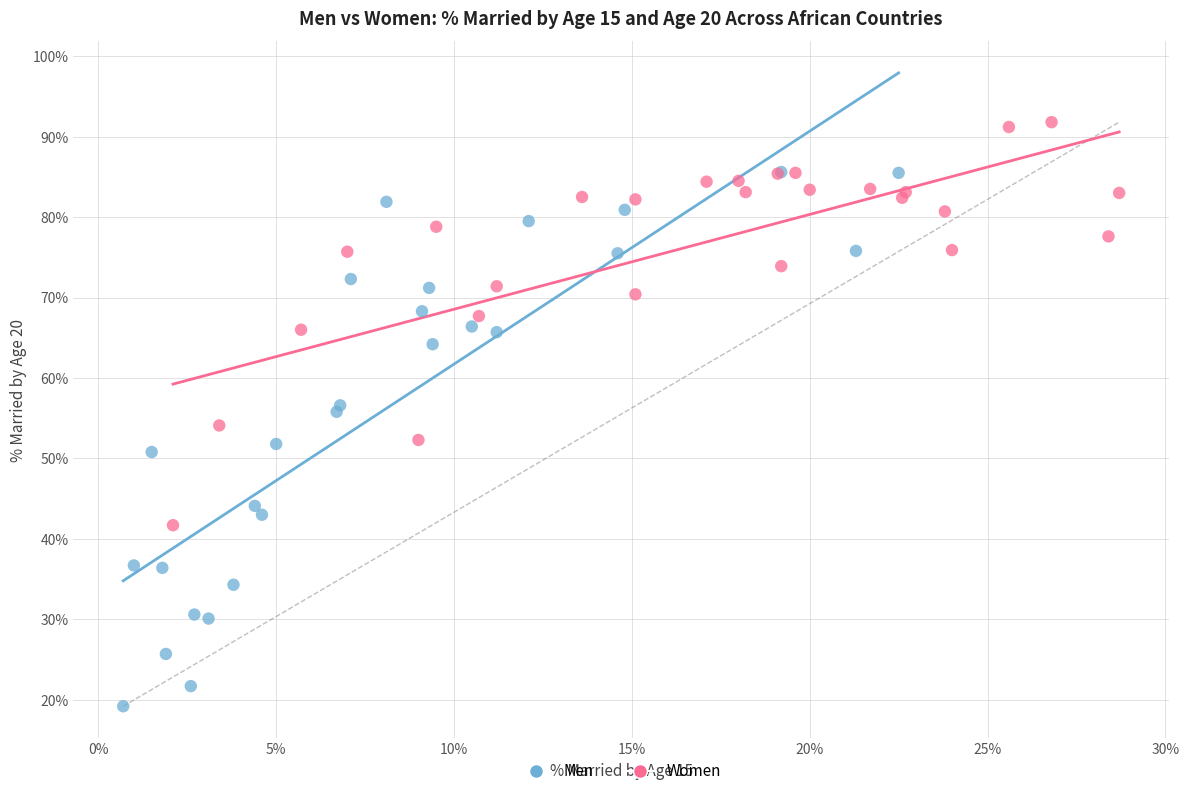

Which series reaches the minimum Y coordinate?

Men